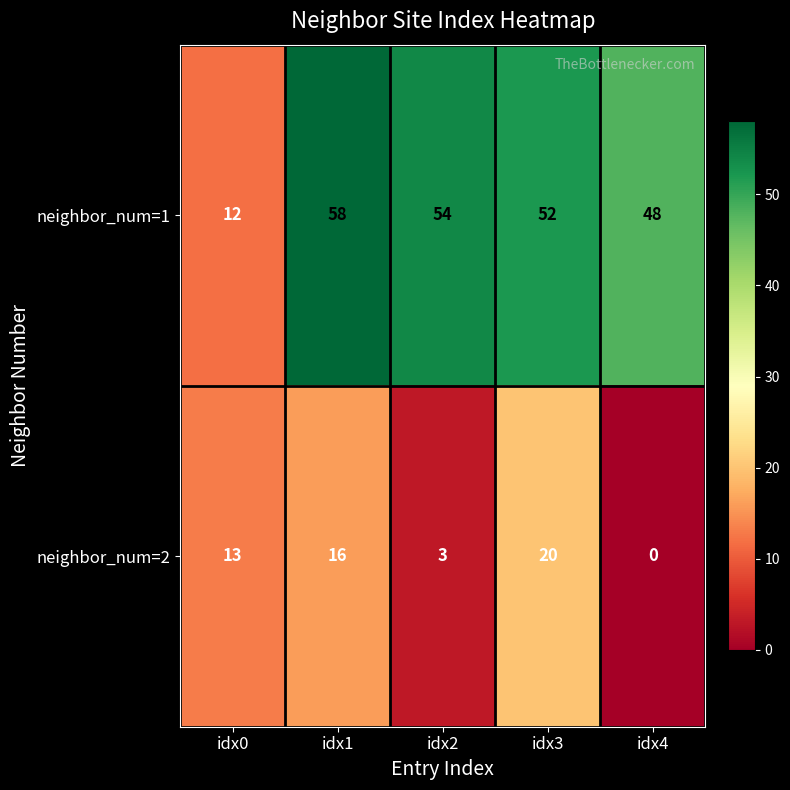

What is the spread (max minus min) of values at idx4?

48